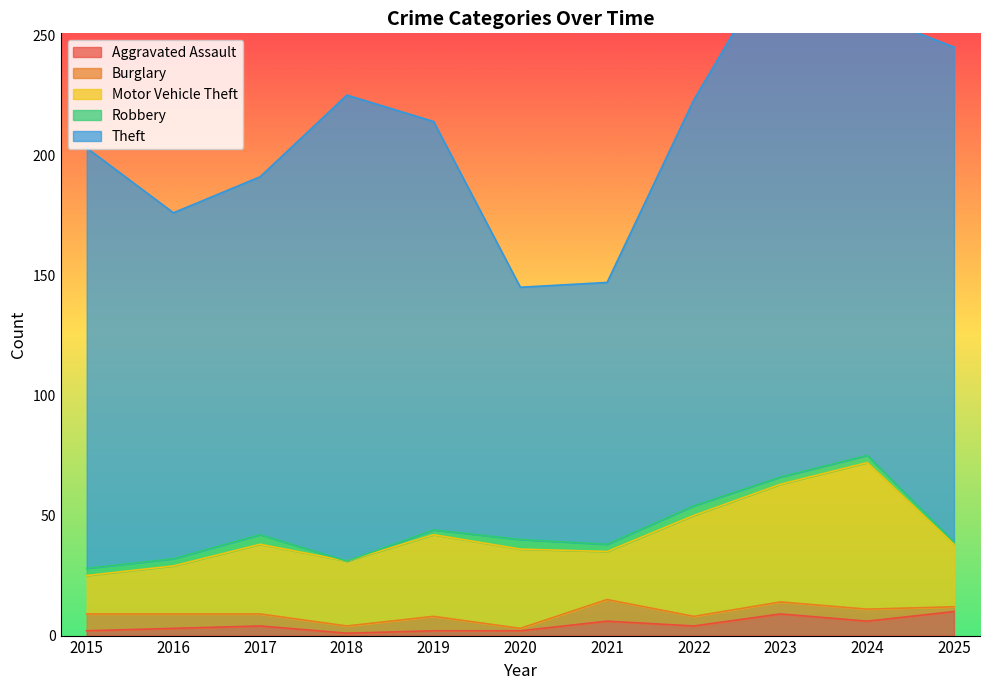

Which has a higher value, 2018 or 2015?

2015